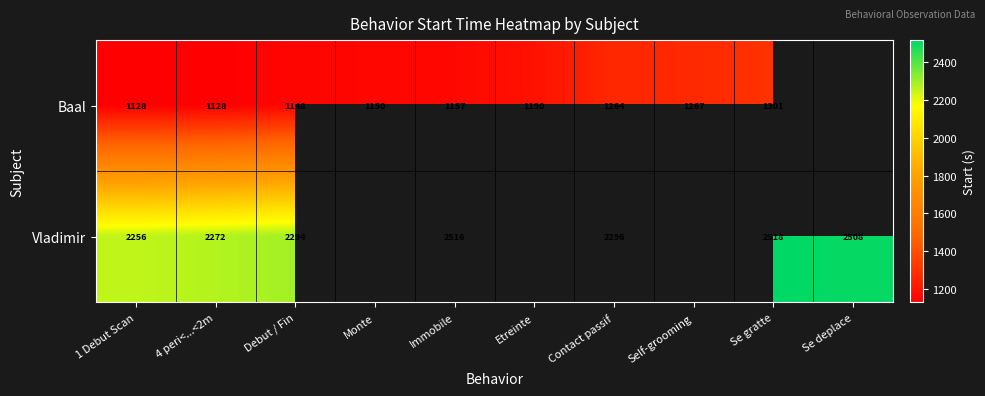

What is the spread (max minus min) of values at Contact passif?

1032.0